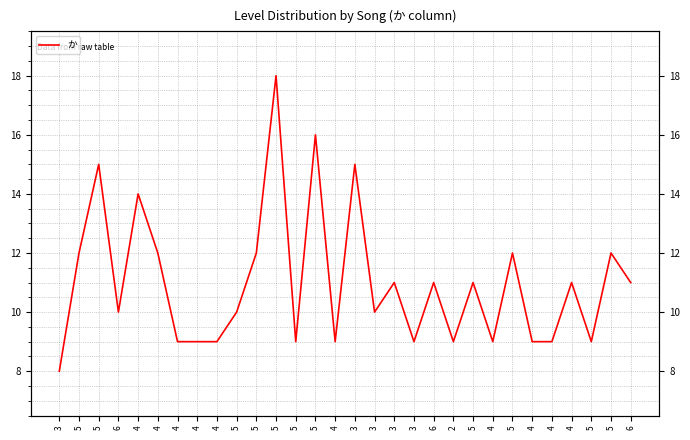

Reading right to left, what are all the values shown in this chart?

11	12	9	11	9	9	12	9	11	9	11	9	11	10	15	9	16	9	18	12	10	9	9	9	12	14	10	15	12	8